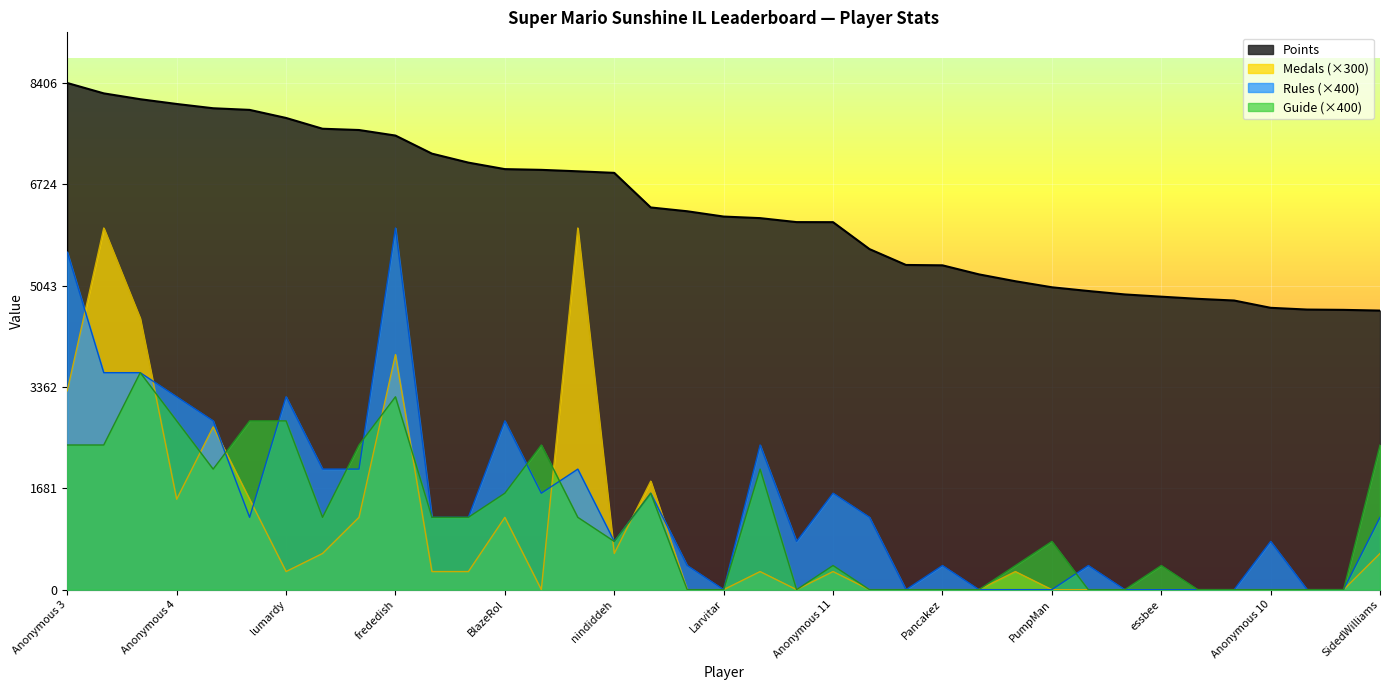

What position from the left is Anonymous 3?

1